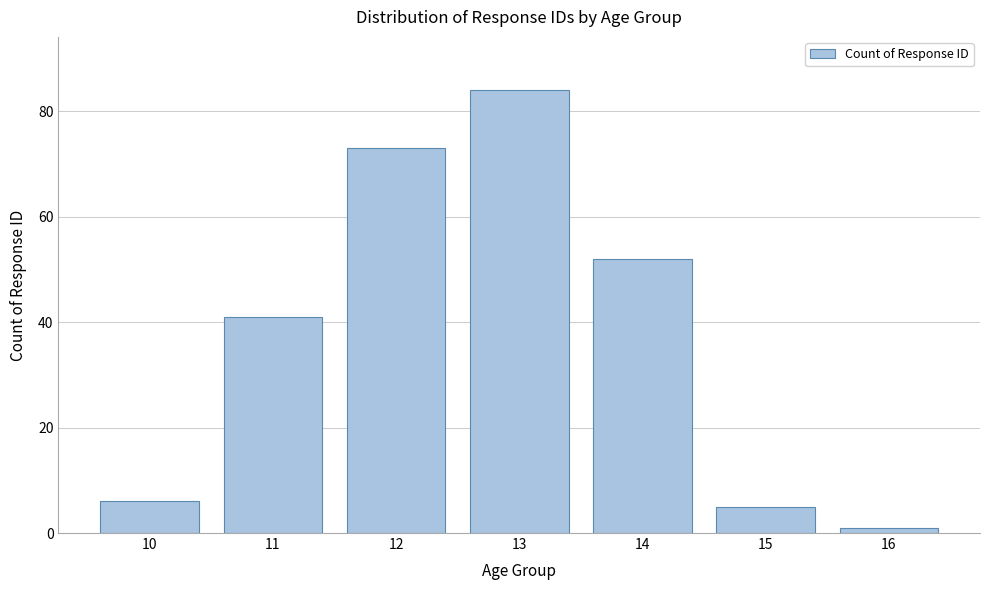

Reading right to left, transcribe all the data shown in this chart.

16=1	15=5	14=52	13=84	12=73	11=41	10=6